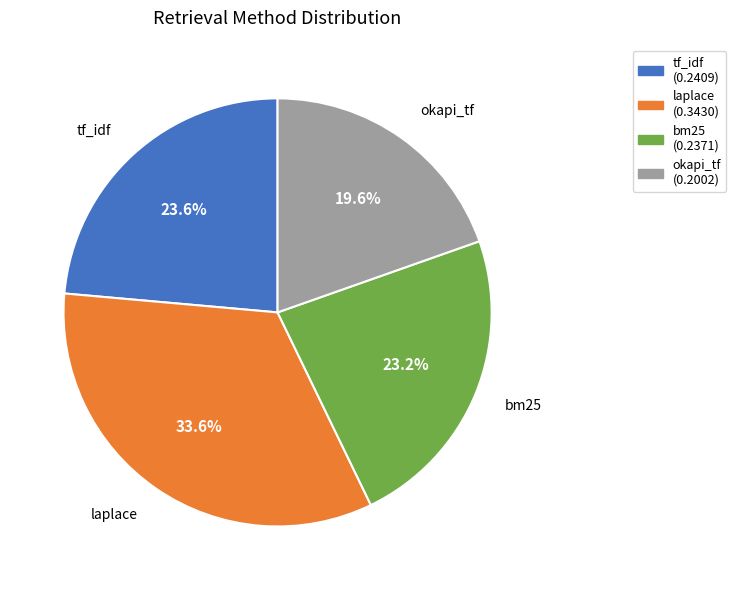

What is the total percentage of okapi_tf and laplace?

53.2%